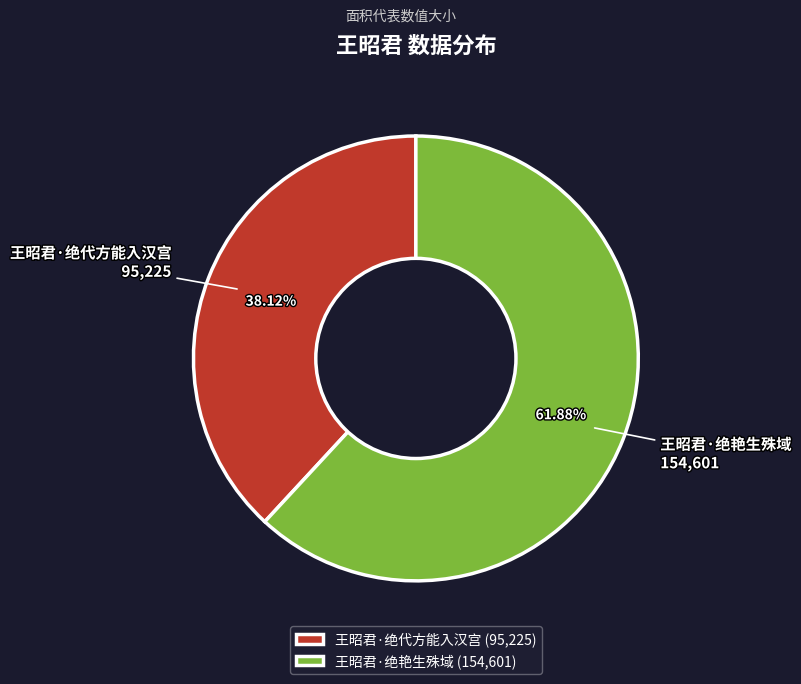

Between 王昭君·绝艳生殊域 and 王昭君·绝代方能入汉宫, which is larger?

王昭君·绝艳生殊域